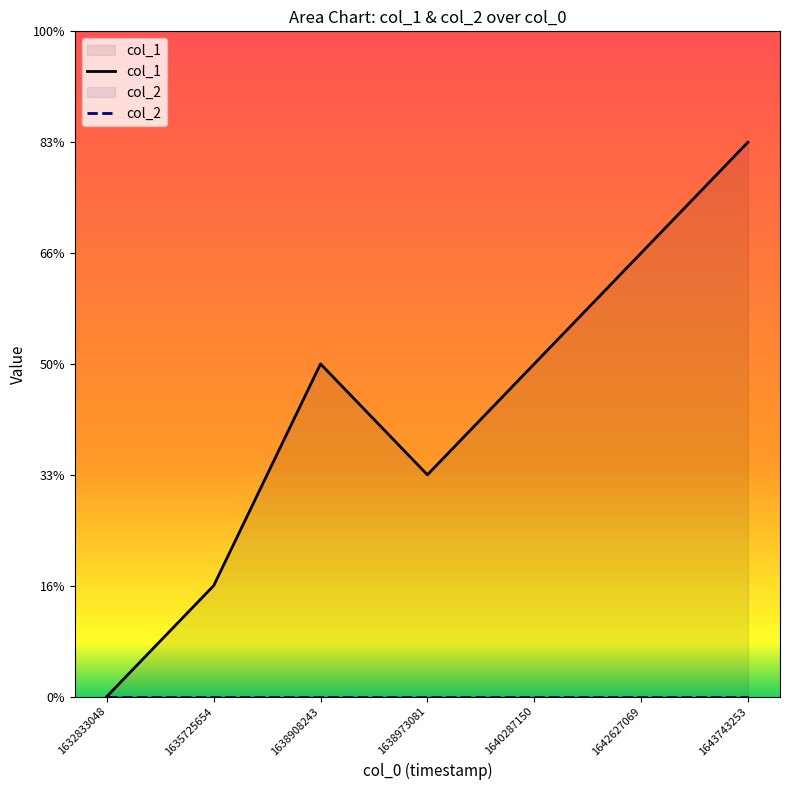

Which has a higher value, 1632833048 or 1642627069?

1642627069